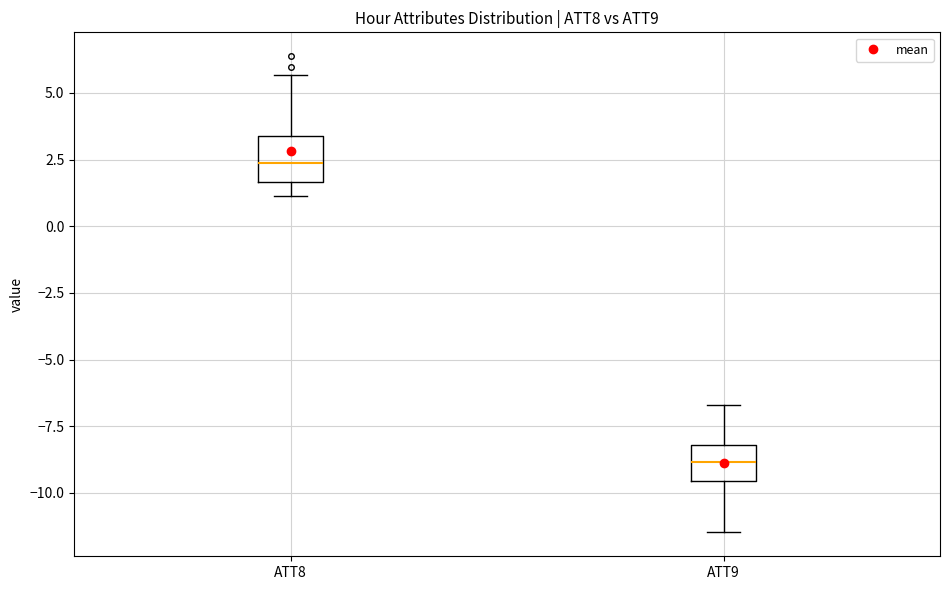

Reading left to right, read every box against the y-axis: the position of its median line, the range the box covers, and the ends of its whiskers. The values are not printed on the chart, so give them approximately, as read against the axis.

ATT8: median 2.5, box 1.5 to 3.5, whiskers 1.0 to 5.5
ATT9: median -9.0, box -9.5 to -8.0, whiskers -11.5 to -6.5